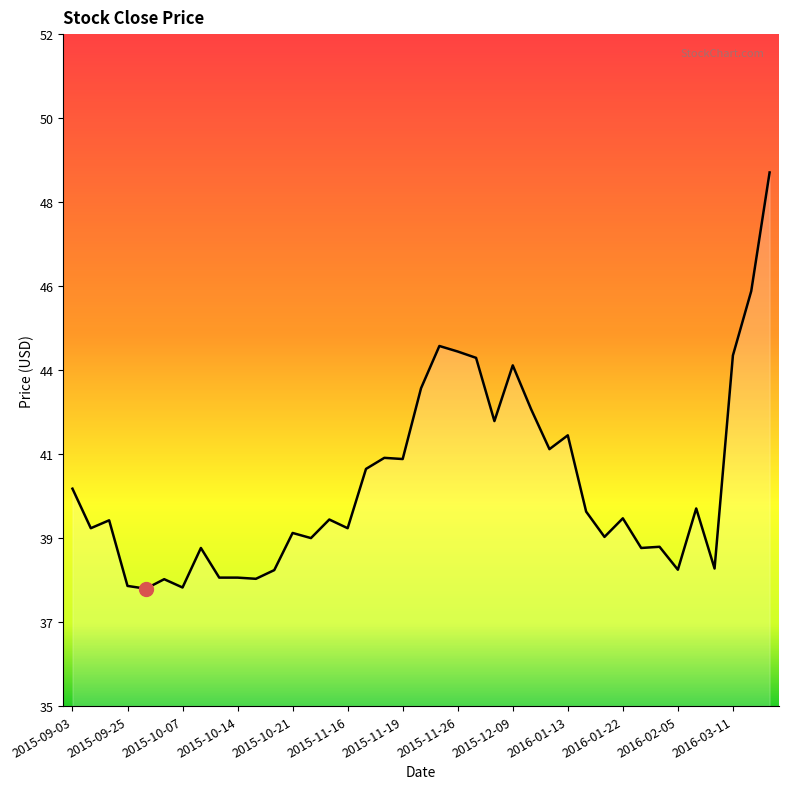

Rank the categories by value from lowest to highest.

2015-09-28, 2015-10-07, 2015-09-25, 2015-10-06, 2015-10-15, 2015-10-12, 2015-10-14, 2015-10-16, 2016-02-05, 2016-02-17, 2015-10-08, 2016-02-02, 2016-02-04, 2015-11-03, 2016-01-21, 2015-10-21, 2015-09-10, 2015-11-16, 2015-09-16, 2015-11-04, 2016-01-22, 2016-01-18, 2016-02-08, 2015-09-03, 2015-11-17, 2015-11-19, 2015-11-18, 2016-01-05, 2016-01-13, 2015-12-03, 2016-01-04, 2015-11-20, 2015-12-09, 2015-11-27, 2016-03-11, 2015-11-26, 2015-11-23, 2016-03-14, 2016-03-16